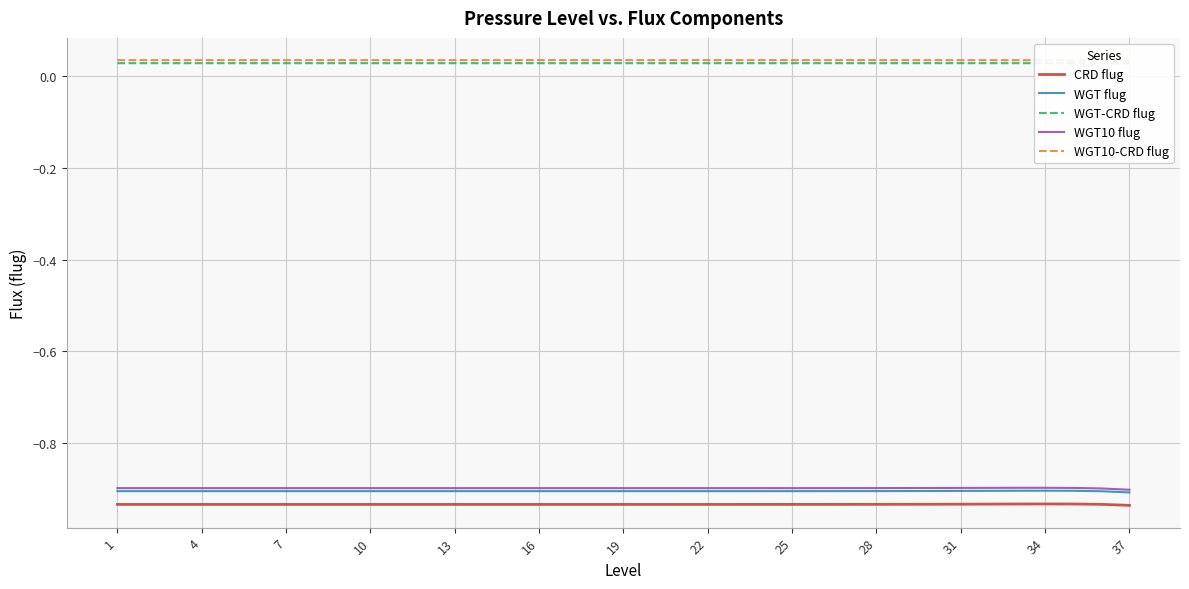

Is it true that WGT flug equals -1.3 at 7?

False